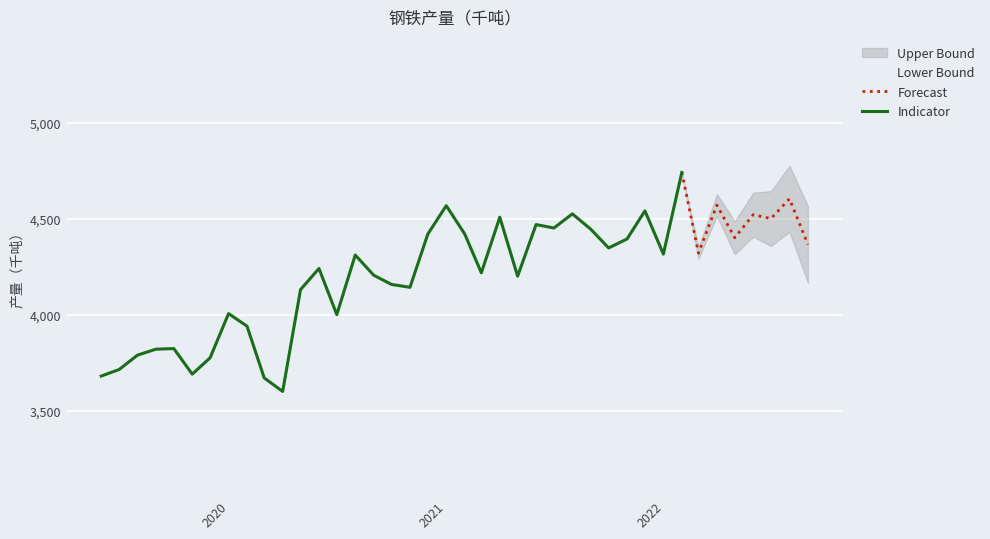

The chart shows a value of 3823.0 at 2019-09-30. True or false?

True